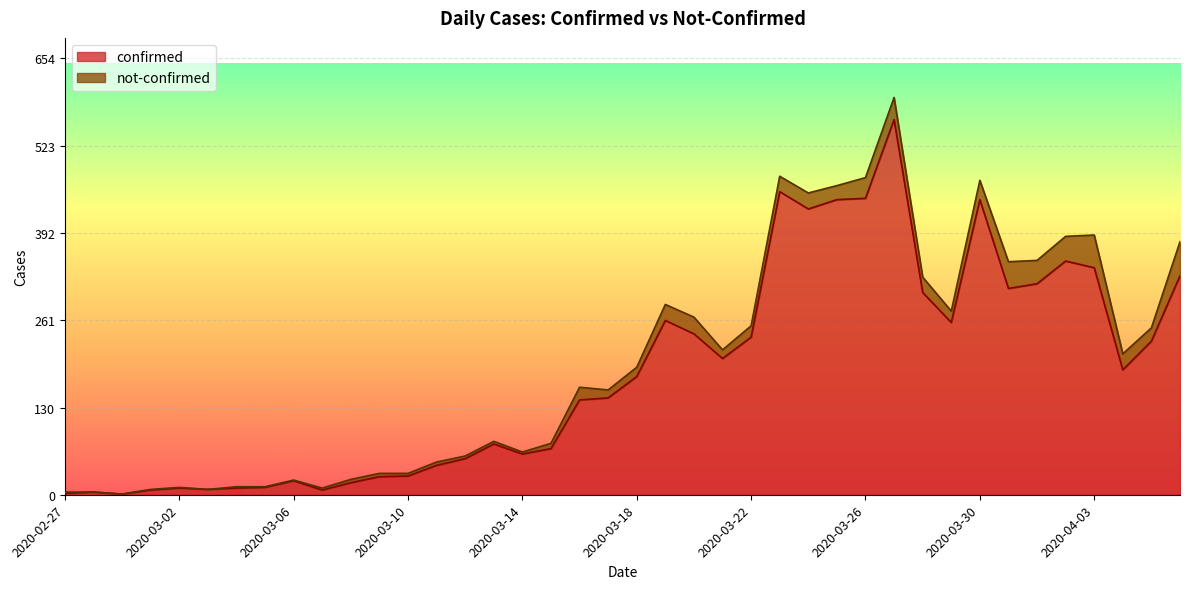

Rank the categories by value from lowest to highest.

2020-02-29, 2020-02-27, 2020-02-28, 2020-03-01, 2020-03-07, 2020-03-03, 2020-03-02, 2020-03-04, 2020-03-05, 2020-03-08, 2020-03-06, 2020-03-09, 2020-03-10, 2020-03-11, 2020-03-12, 2020-03-14, 2020-03-15, 2020-03-13, 2020-03-16, 2020-03-17, 2020-03-18, 2020-04-04, 2020-03-21, 2020-04-05, 2020-03-22, 2020-03-20, 2020-03-29, 2020-03-19, 2020-03-28, 2020-03-31, 2020-04-01, 2020-04-06, 2020-04-03, 2020-04-02, 2020-03-24, 2020-03-25, 2020-03-30, 2020-03-26, 2020-03-23, 2020-03-27